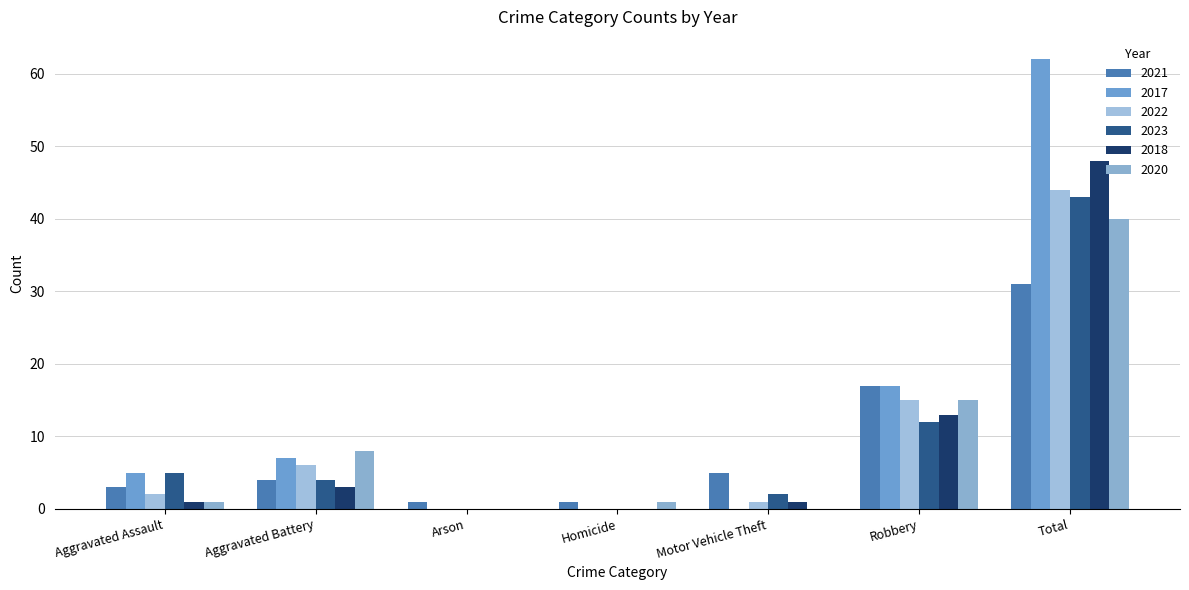

At which label does 2020 reach its peak?

Total